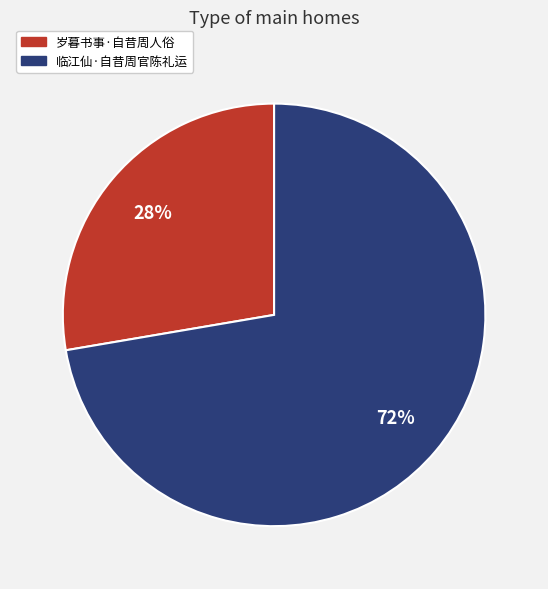

Is the sum of 岁暮书事·自昔周人俗 and 临江仙·自昔周官陈礼运 greater than half?

Yes